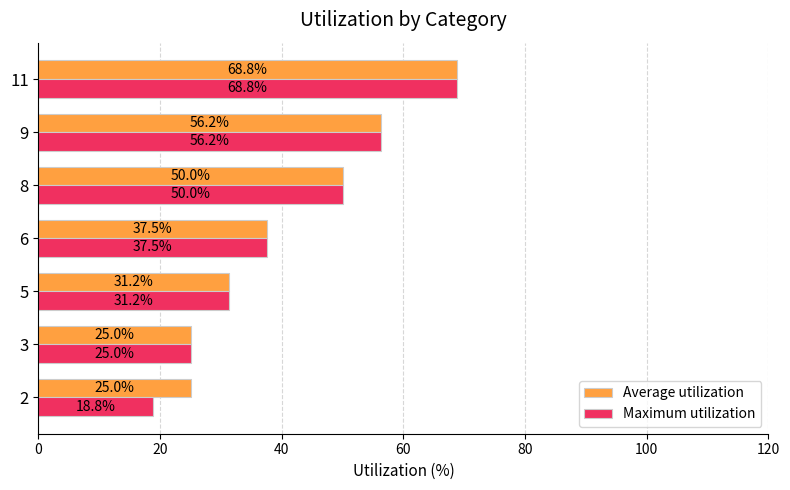

How many distinct data groups are displayed?

2